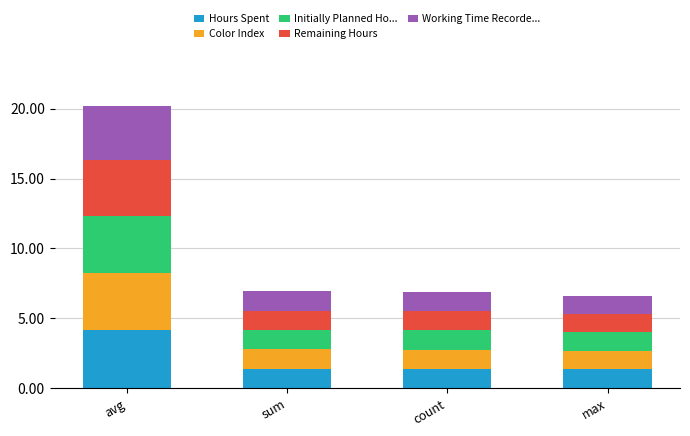

Reading left to right, list the values for the Hours Spent series.

4.2	1.4	1.4	1.4